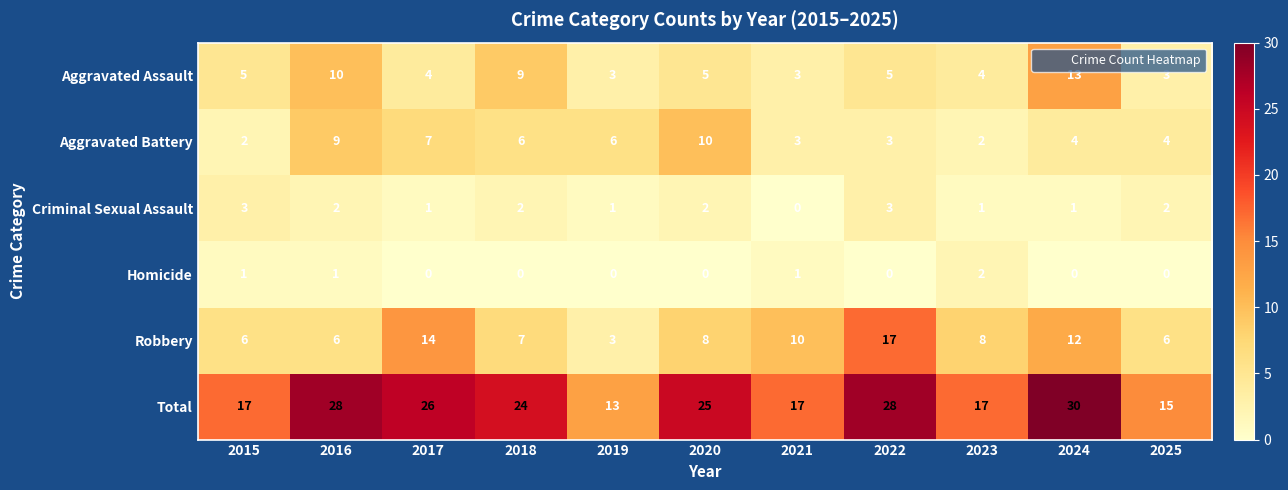

What is the approximate value of Total at 2017?

26